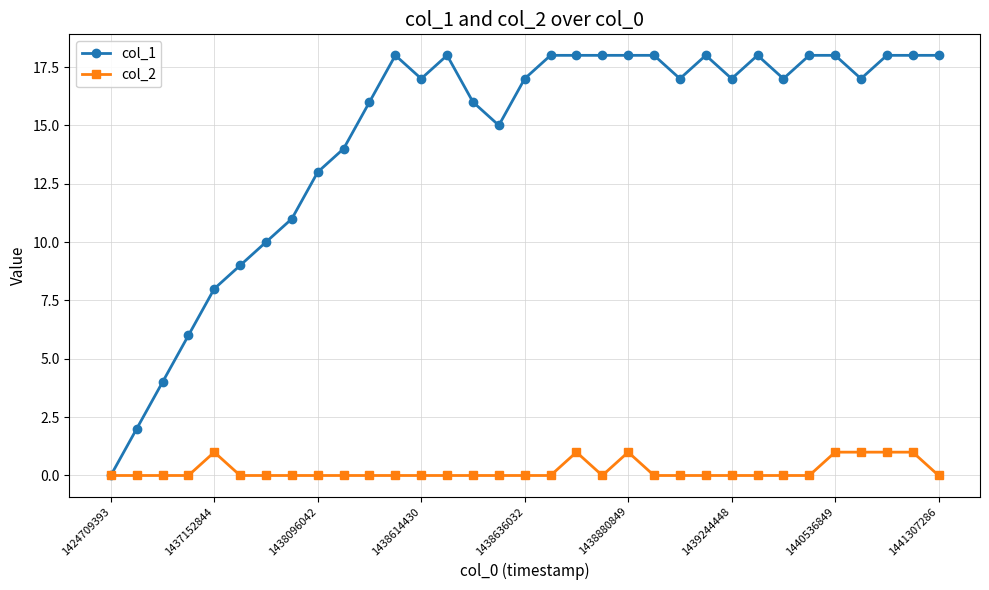

List the series in order of their overall mean, highest first.

col_1, col_2